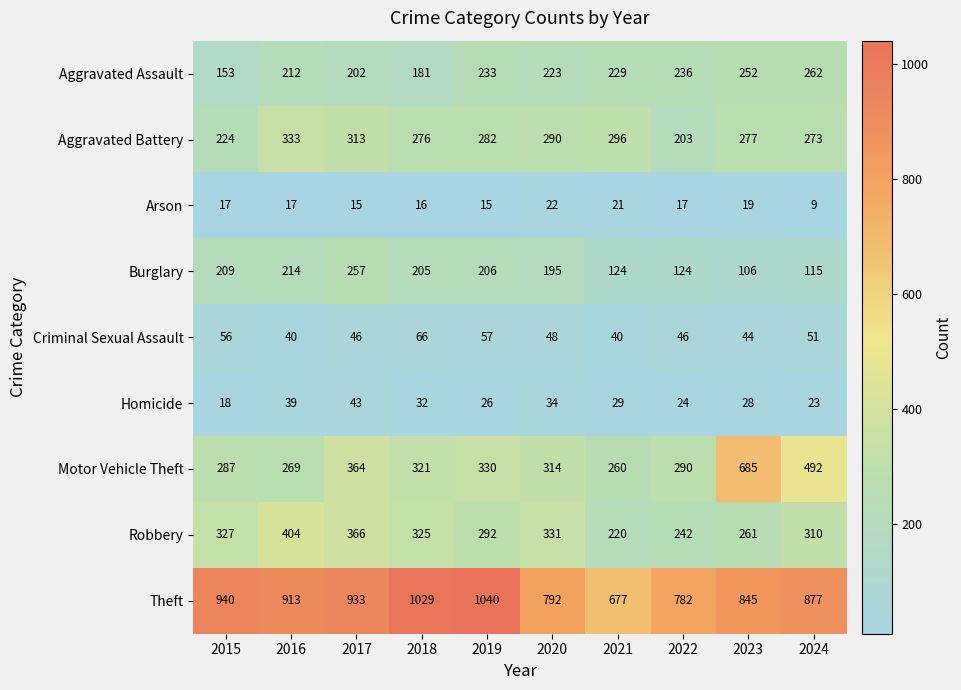

What is the difference between the maximum and minimum values in the Arson series?

13